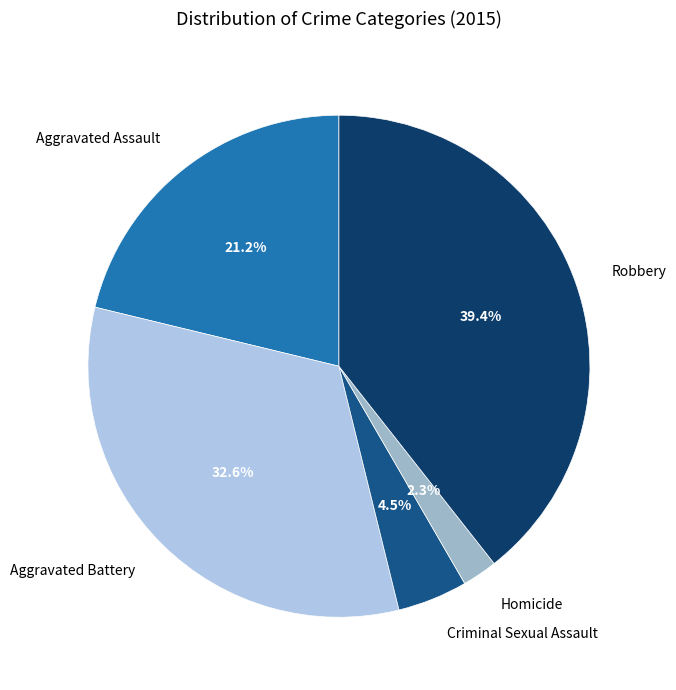

The Robbery slice represents 39% of the pie. True or false?

True